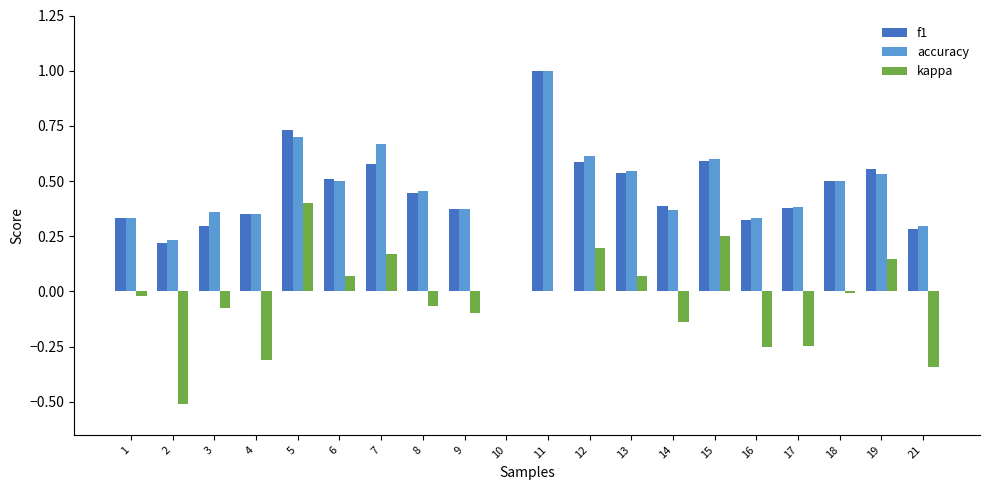

Is the value of f1 at 10 greater than the value of kappa at 4?

Yes